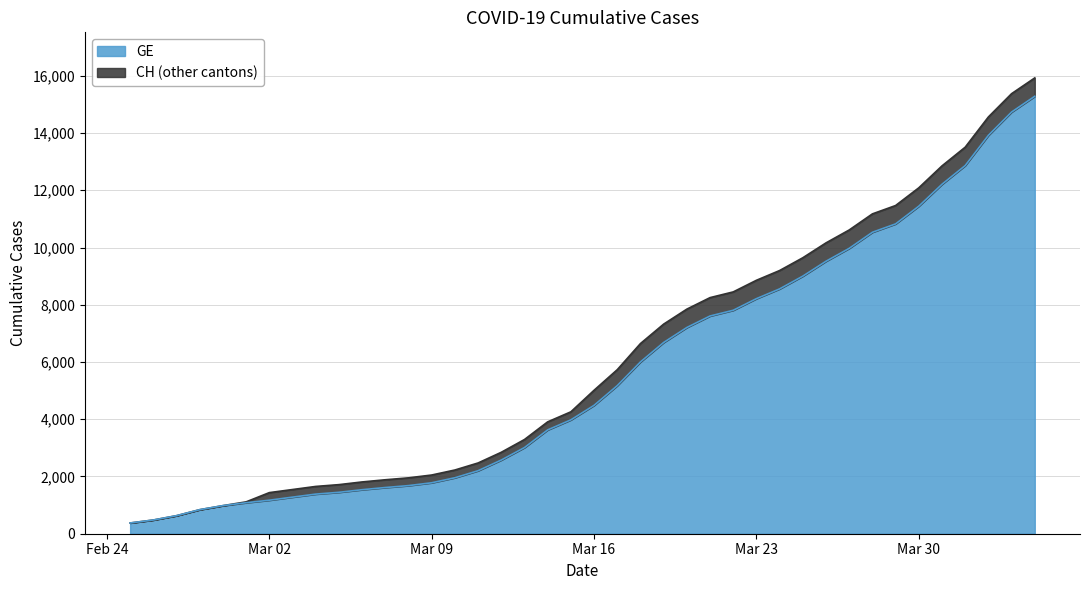

What is the greatest value displayed?

15926